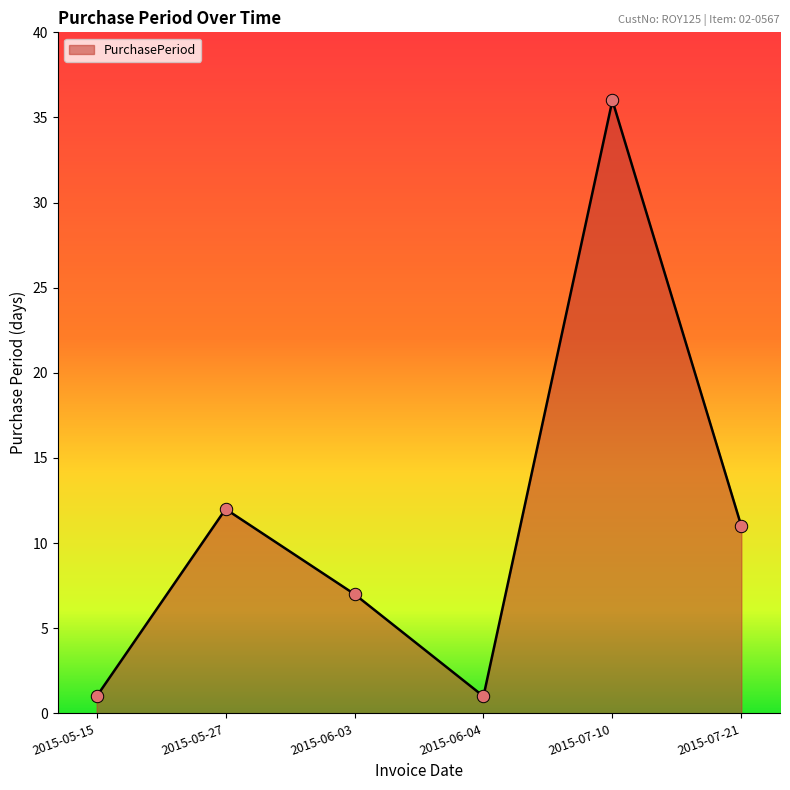

What is the ratio of the value at 2015-07-10 to the value at 2015-07-21?

3.3